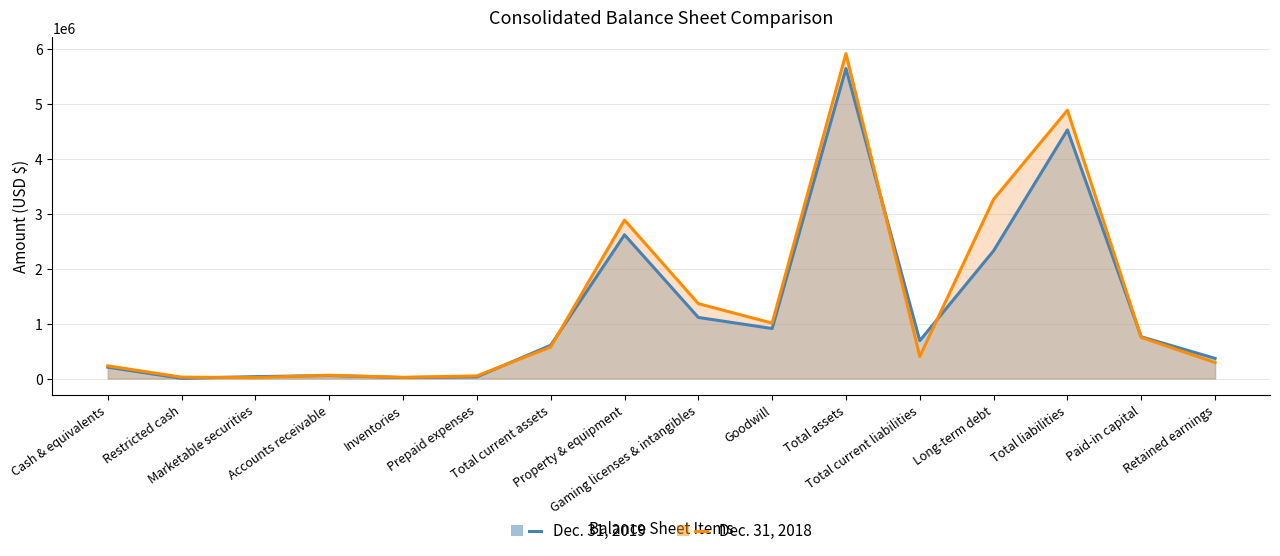

Which category has the highest value across all series?

Total assets